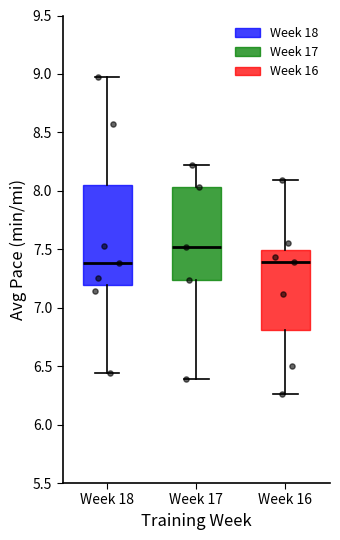

Where does the lower whisker of the box for Week 17 end on the y-axis? The values are not printed on the chart, so give them approximately, as read against the axis.

6.40